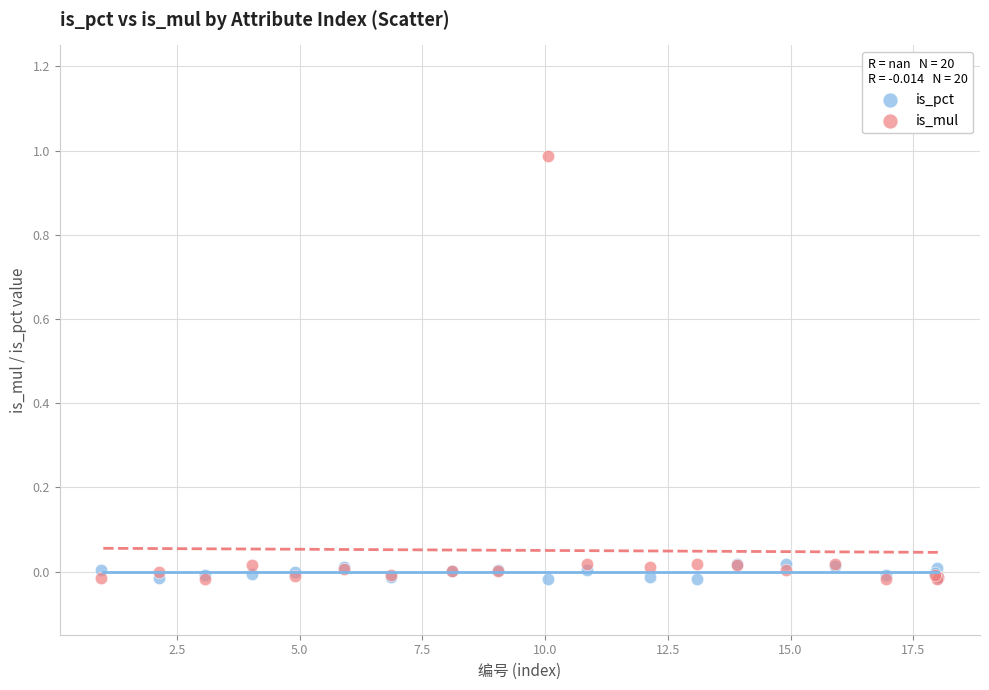

Which series contains the highest Y value?

is_mul